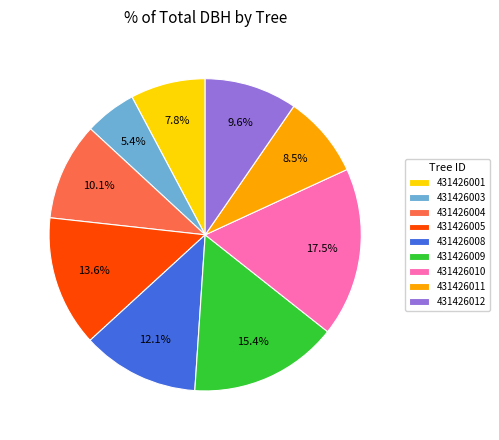

Is there any slice that represents more than half of the pie?

No